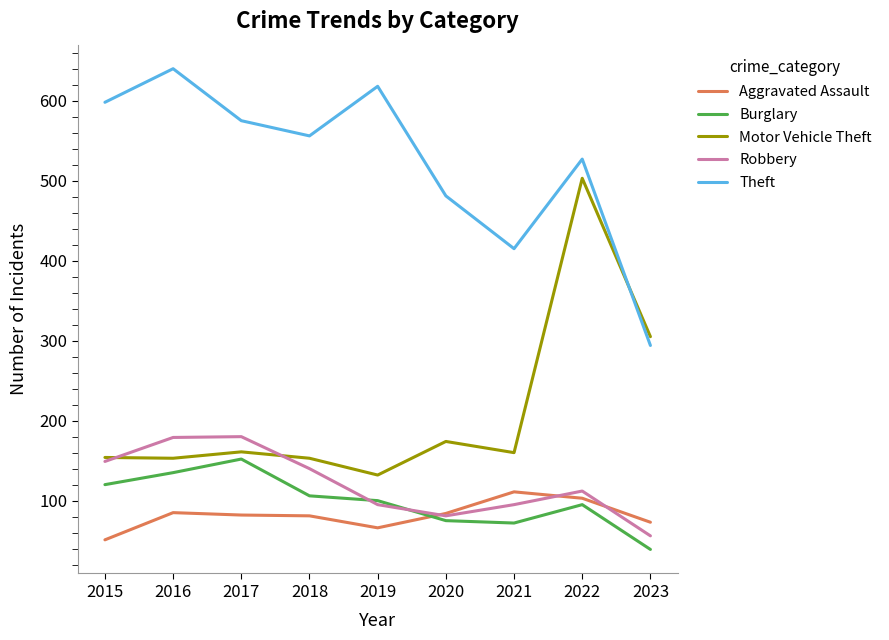

True or false: Aggravated Assault and Motor Vehicle Theft intersect in this chart.

False